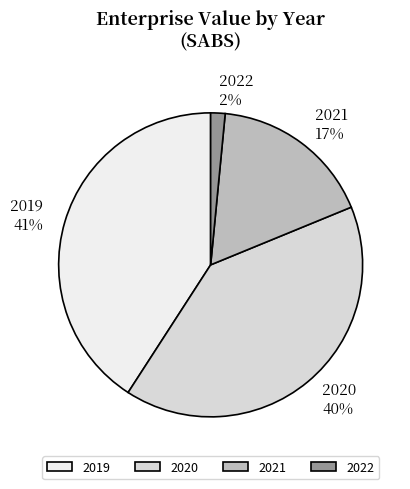

Between 2021 and 2020, which is larger?

2020